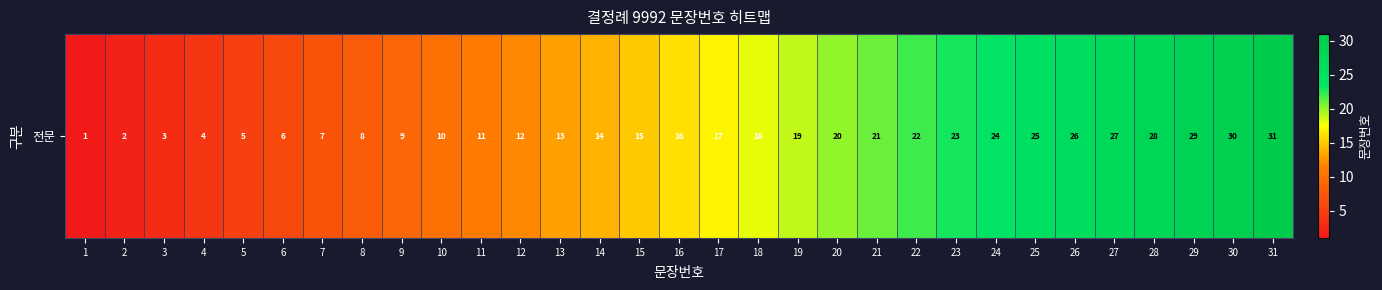

Reading left to right, extract all data points from this chart.

1	2	3	4	5	6	7	8	9	10	11	12	13	14	15	16	17	18	19	20	21	22	23	24	25	26	27	28	29	30	31